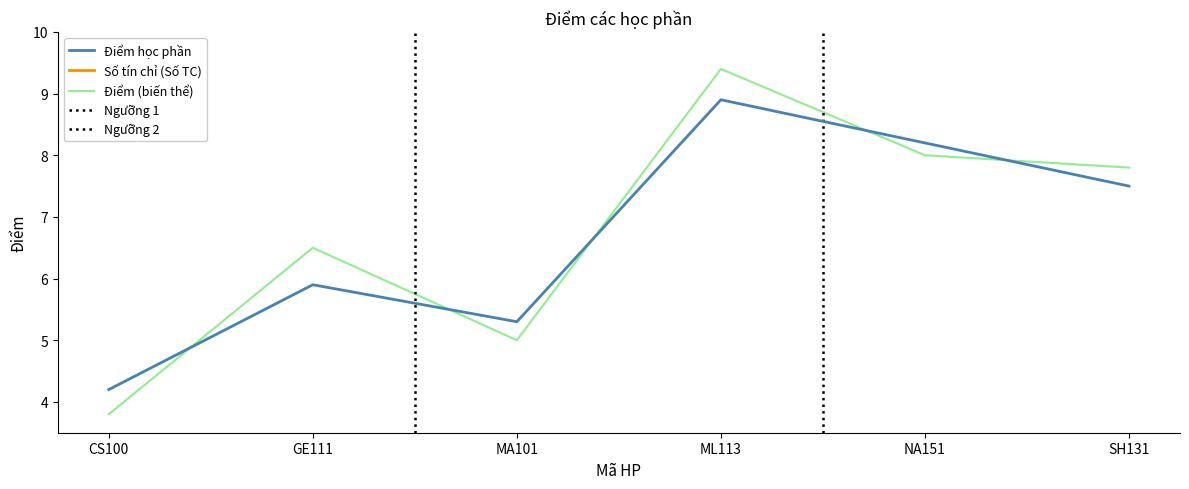

Which series ends up on top after the final intersection of Điểm (biến thể) and Điểm học phần?

Điểm (biến thể)